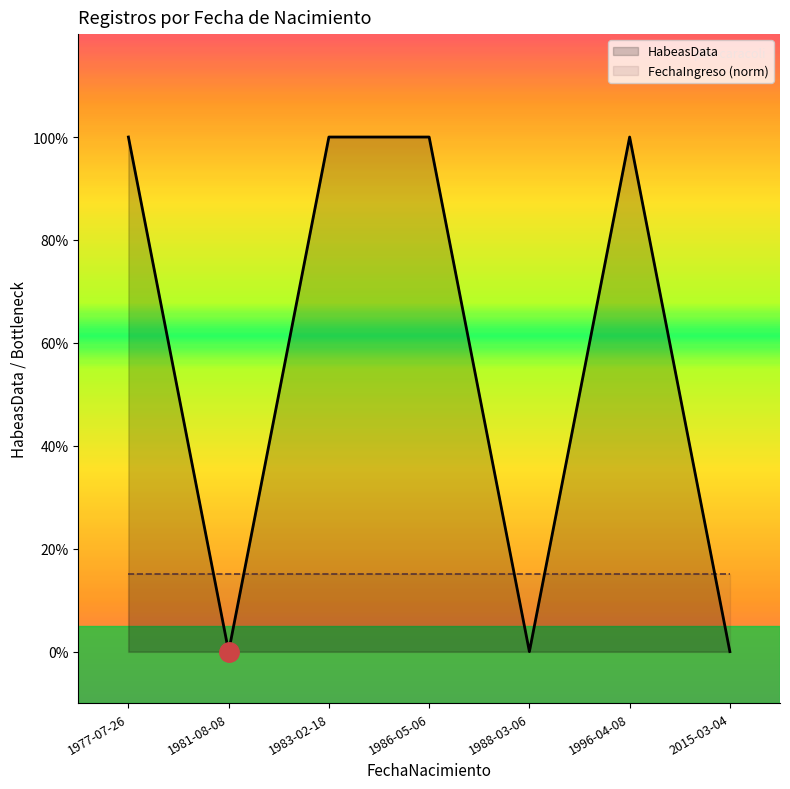

How many points are higher than both their immediate neighbors (excluding endpoints)?

1